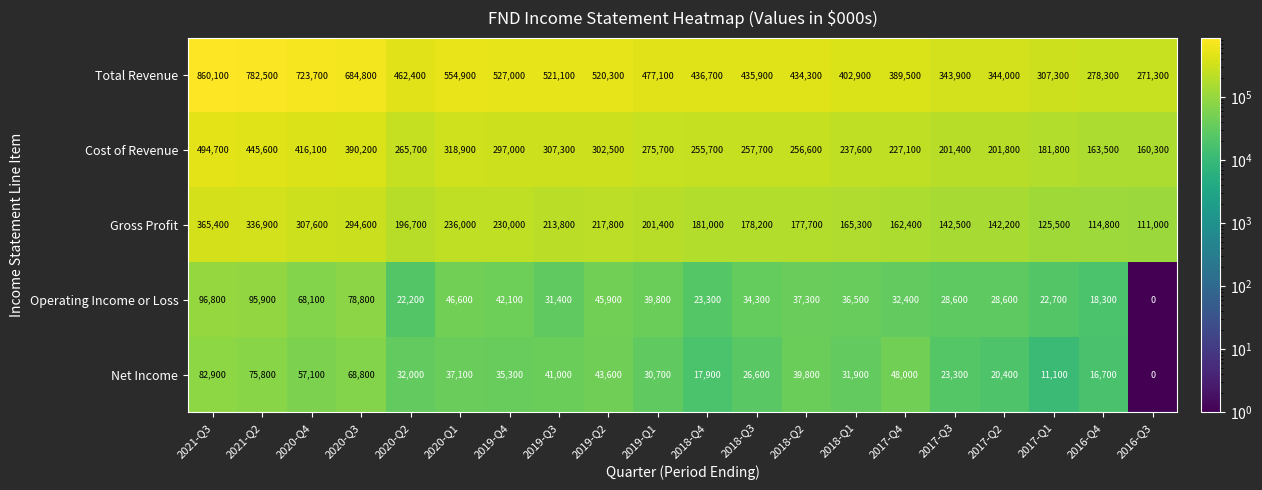

The Net Income series shows 33867 at 2017-Q3. True or false?

False